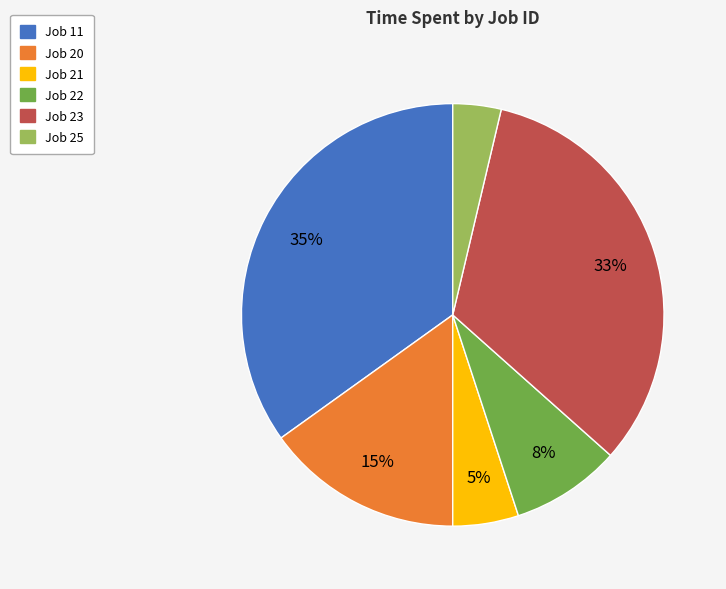

How many slices are in this pie chart?

6